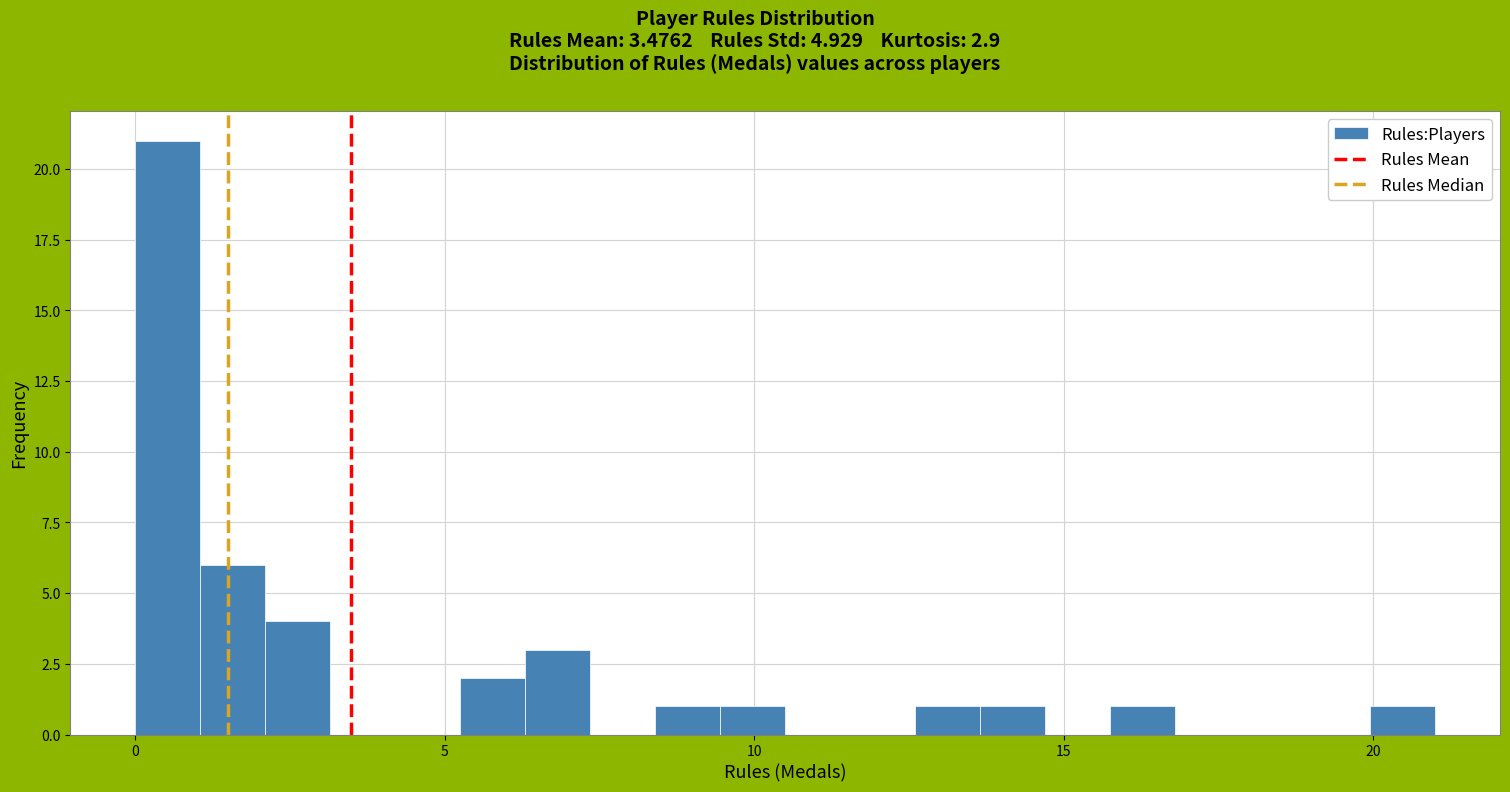

Around what value on the x-axis is the tallest bar? Give the approximate position of its centre, as read against the axis.

0.5